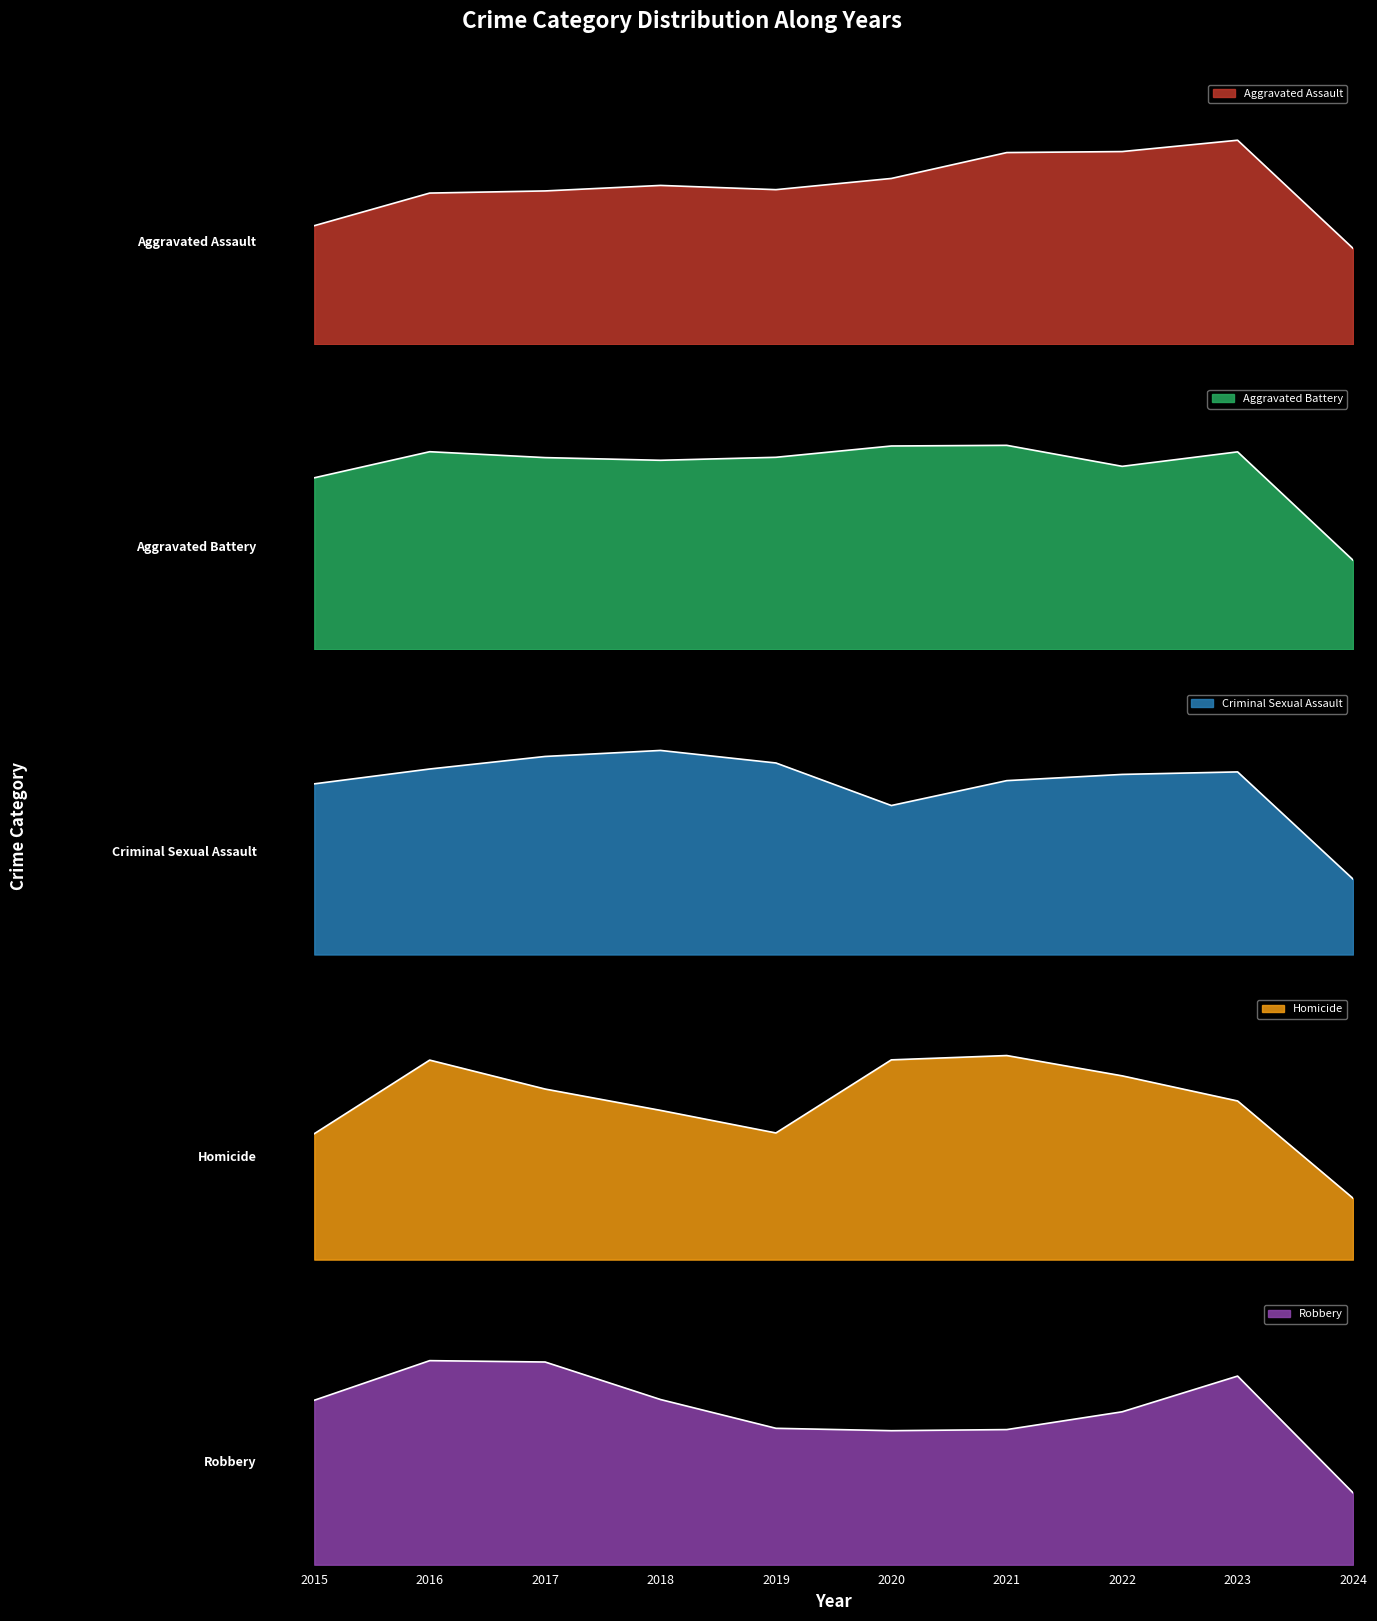

Reading right to left, list all the values displayed in this chart.

Aggravated Assault: 2024=3625	2023=7708	2022=7280	2021=7242	2020=6264	2019=5841	2018=6001	2017=5793	2016=5712	2015=4480
Aggravated Battery: 2024=3648	2023=8080	2022=7488	2021=8347	2020=8320	2019=7858	2018=7735	2017=7845	2016=8086	2015=7019
Criminal Sexual Assault: 2024=752	2023=1820	2022=1795	2021=1733	2020=1485	2019=1909	2018=2034	2017=1974	2016=1849	2015=1701
Homicide: 2024=242	2023=625	2022=724	2021=804	2020=787	2019=499	2018=588	2017=672	2016=786	2015=496
Robbery: 2024=4216	2023=11055	2022=8962	2021=7920	2020=7855	2019=7995	2018=9681	2017=11880	2016=11960	2015=9638